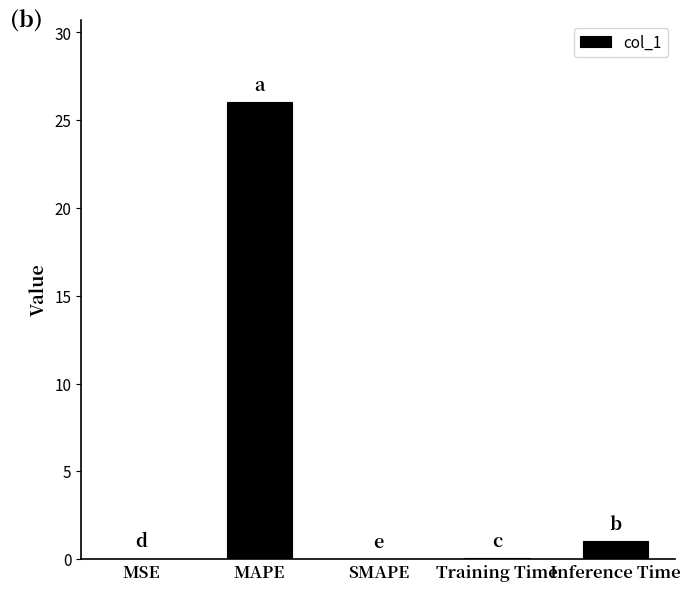

The value at SMAPE is 0.0. True or false?

True